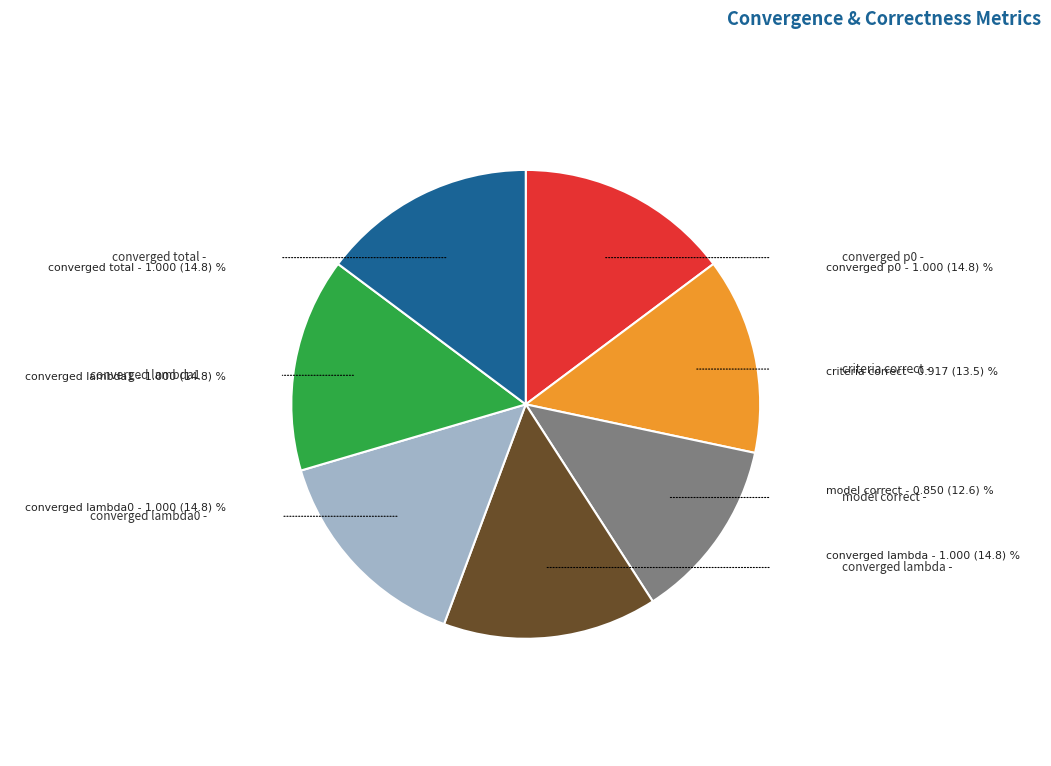

Is there any slice that represents more than half of the pie?

No